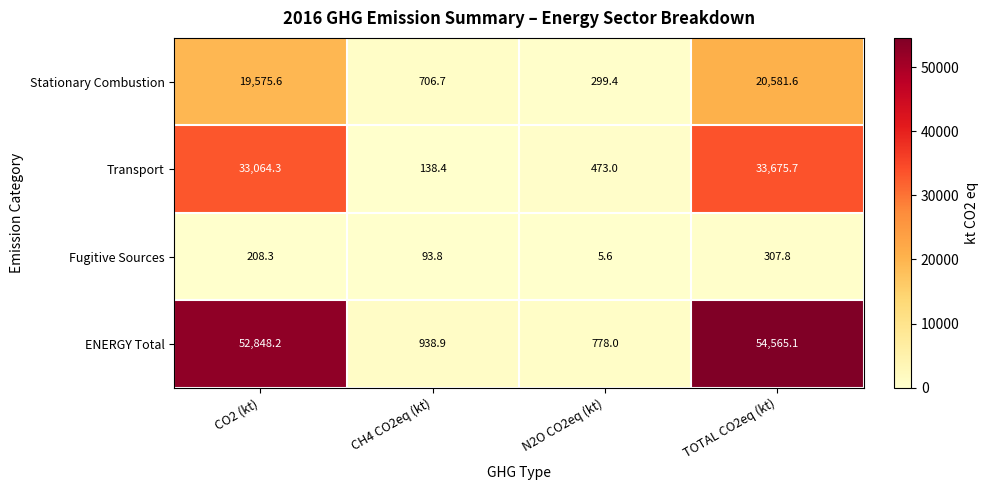

Reading left to right, what are all the values shown in this chart?

Stationary Combustion: CO2 (kt)=19575.6	CH4 CO2eq (kt)=706.7	N2O CO2eq (kt)=299.4	TOTAL CO2eq (kt)=20581.6
Transport: CO2 (kt)=33064.3	CH4 CO2eq (kt)=138.4	N2O CO2eq (kt)=473.0	TOTAL CO2eq (kt)=33675.7
Fugitive Sources: CO2 (kt)=208.3	CH4 CO2eq (kt)=93.8	N2O CO2eq (kt)=5.6	TOTAL CO2eq (kt)=307.8
ENERGY Total: CO2 (kt)=52848.2	CH4 CO2eq (kt)=938.9	N2O CO2eq (kt)=778.0	TOTAL CO2eq (kt)=54565.1